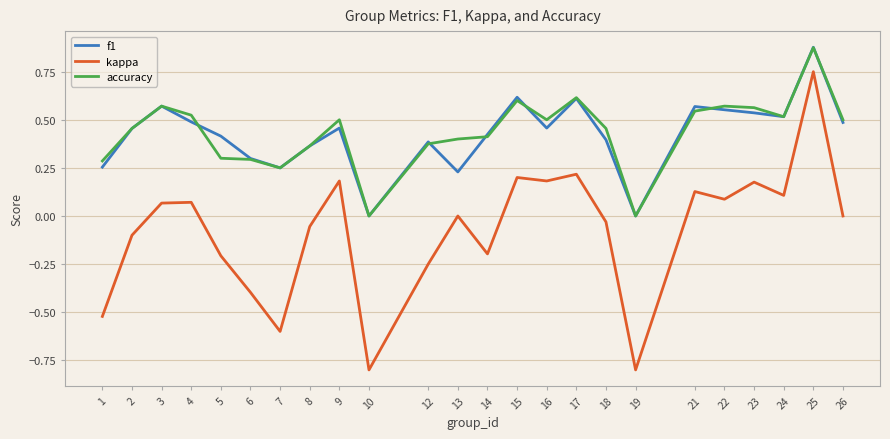

Which series has the largest range (max minus min)?

kappa